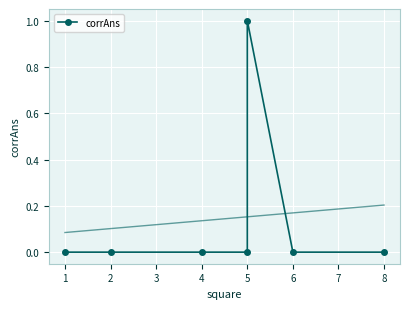

What is the difference between the maximum and second lowest values?

1